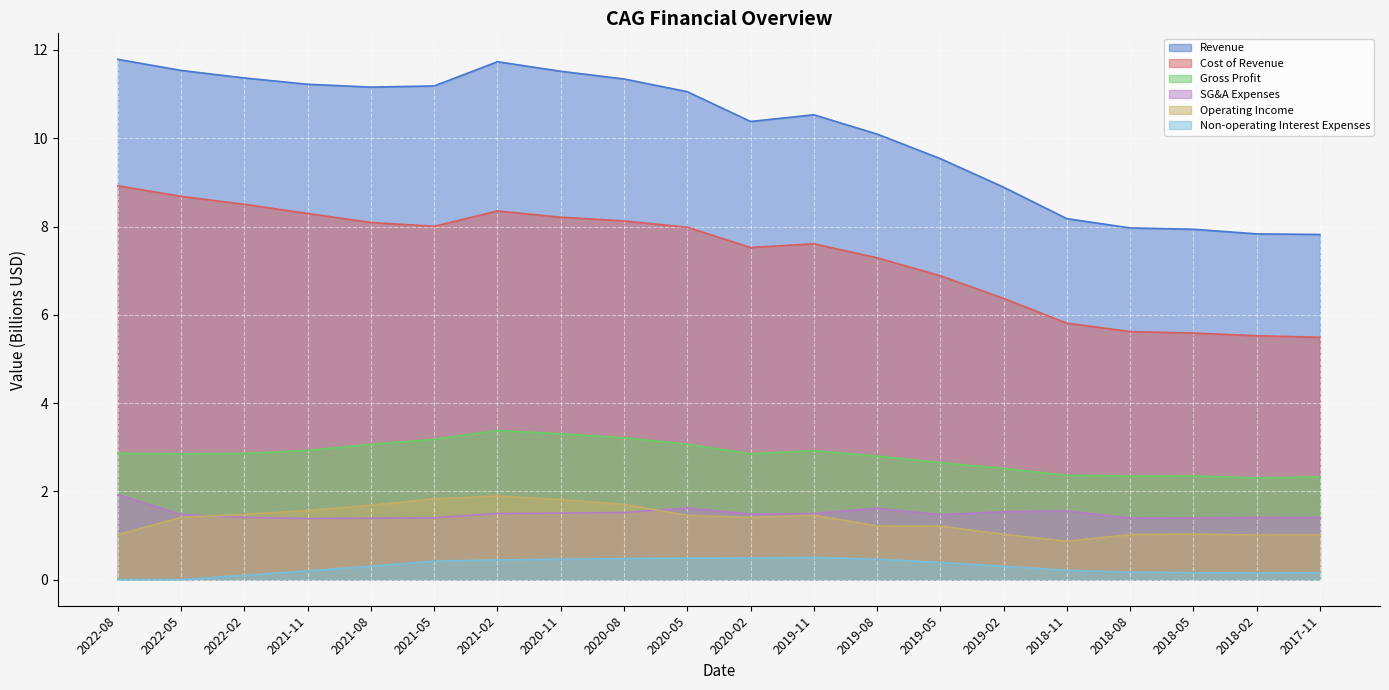

In Cost of Revenue, how many points are lower than both neighbors (excluding endpoints)?

2